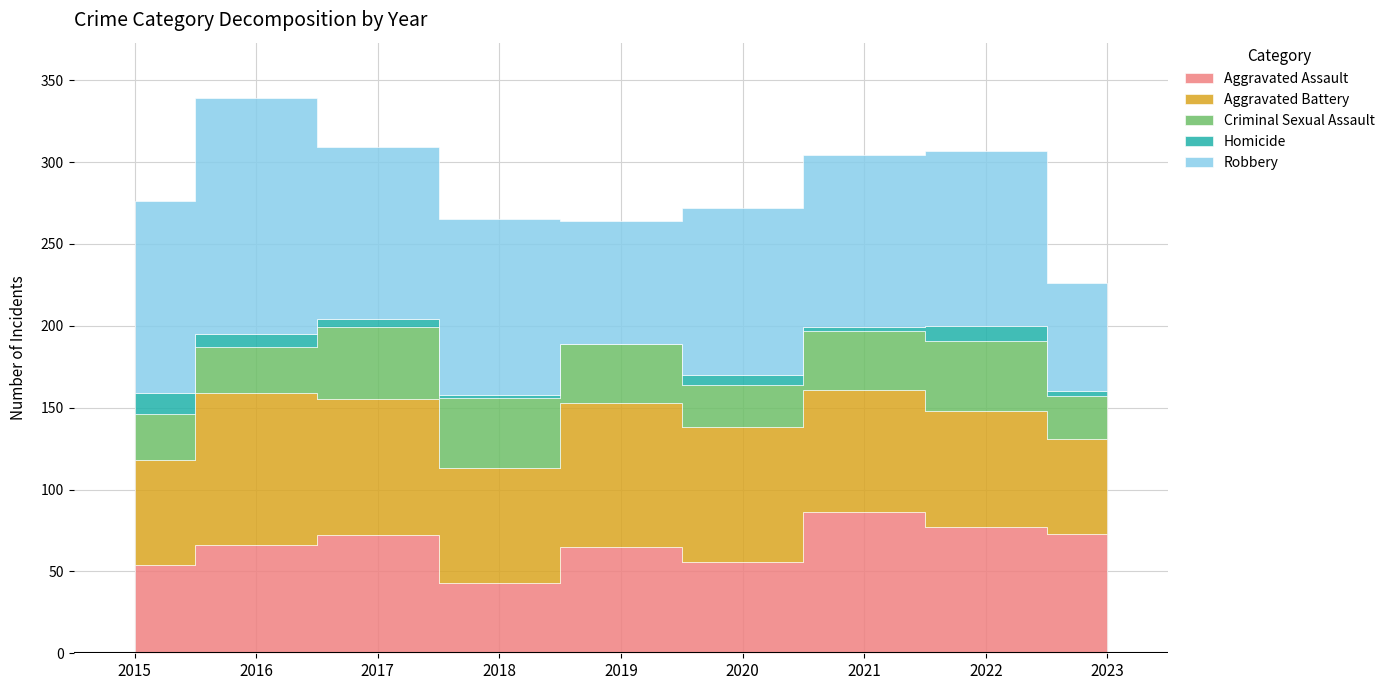

The value of Criminal Sexual Assault at 2020 is 26. True or false?

True